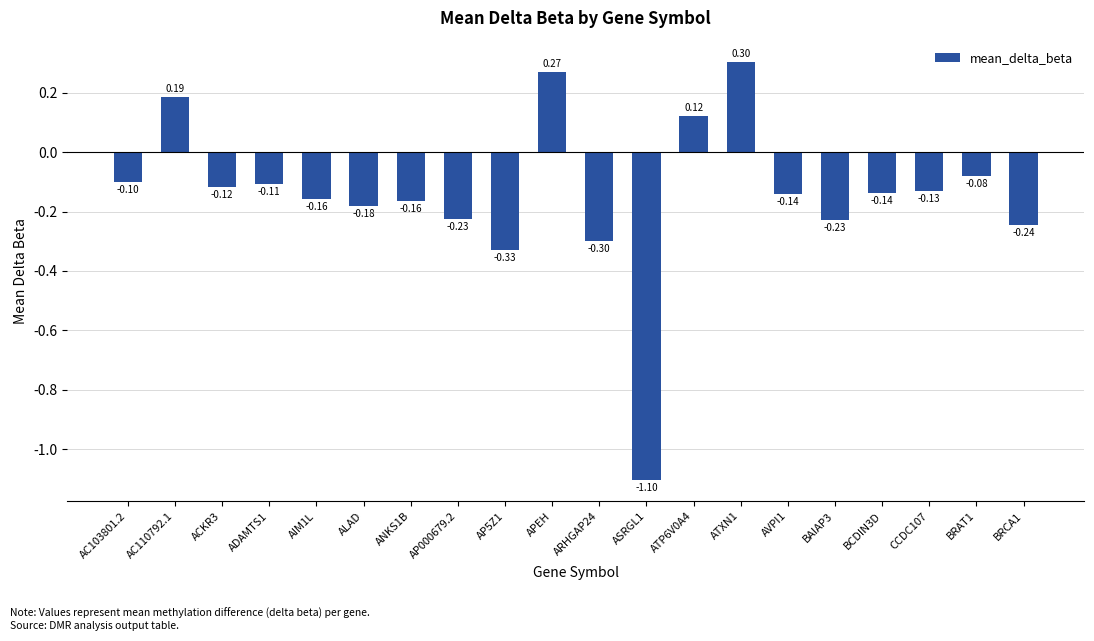

What position from the right is AIM1L?

16